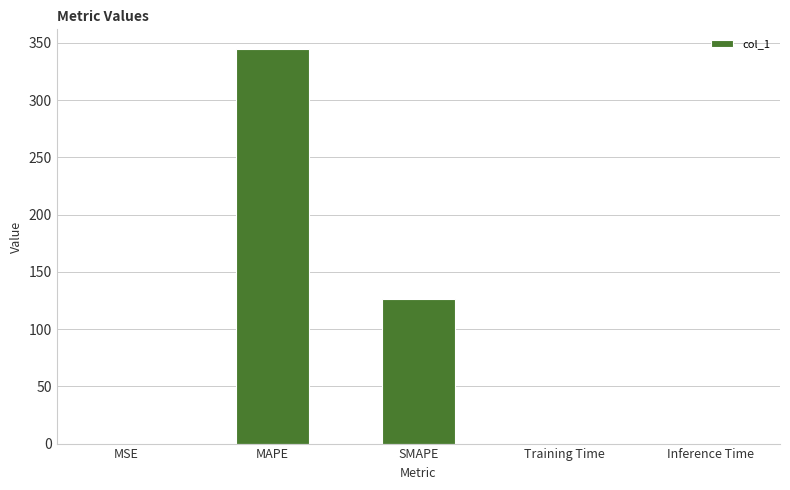

The value at MAPE is 344.7. True or false?

True